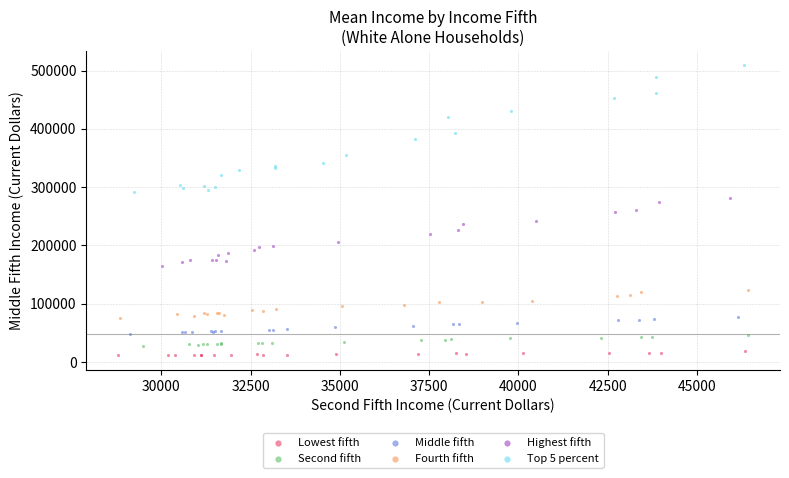

Which series reaches the minimum Y coordinate?

Lowest fifth